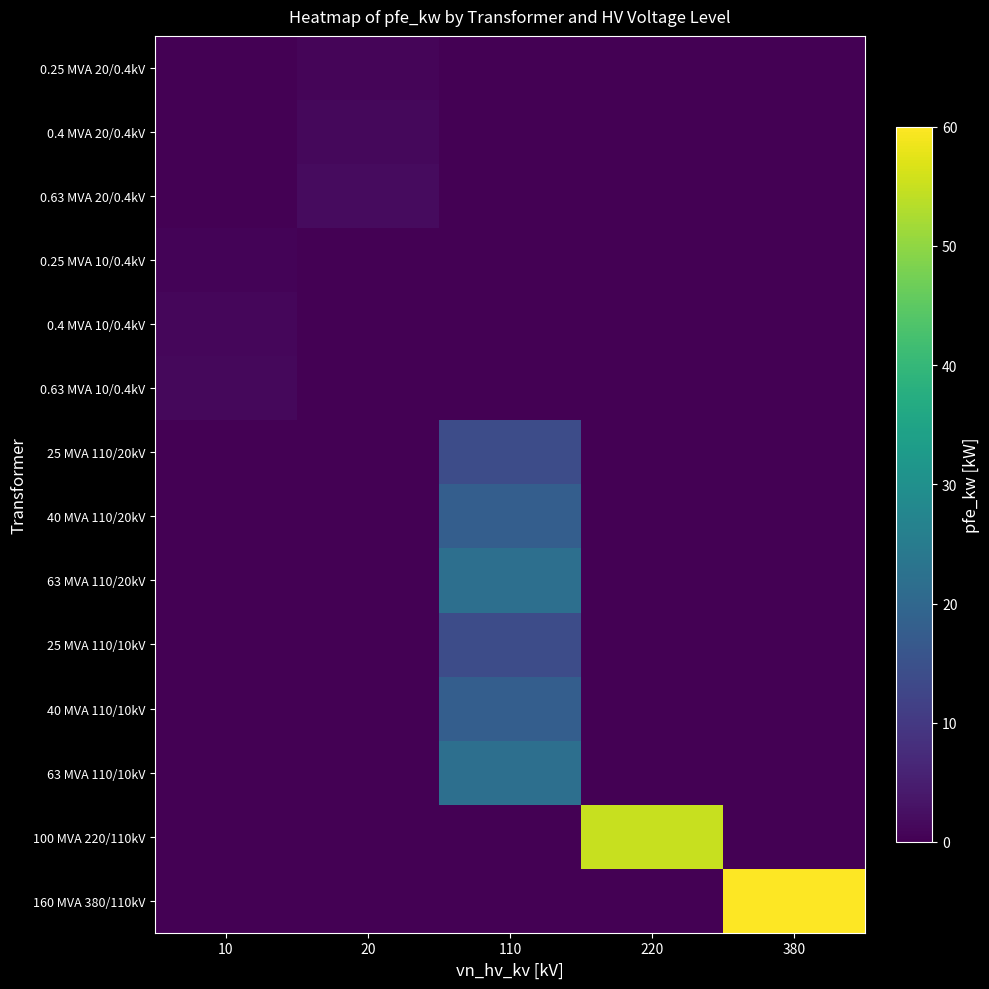

Which label corresponds to the smallest value in the chart?

10